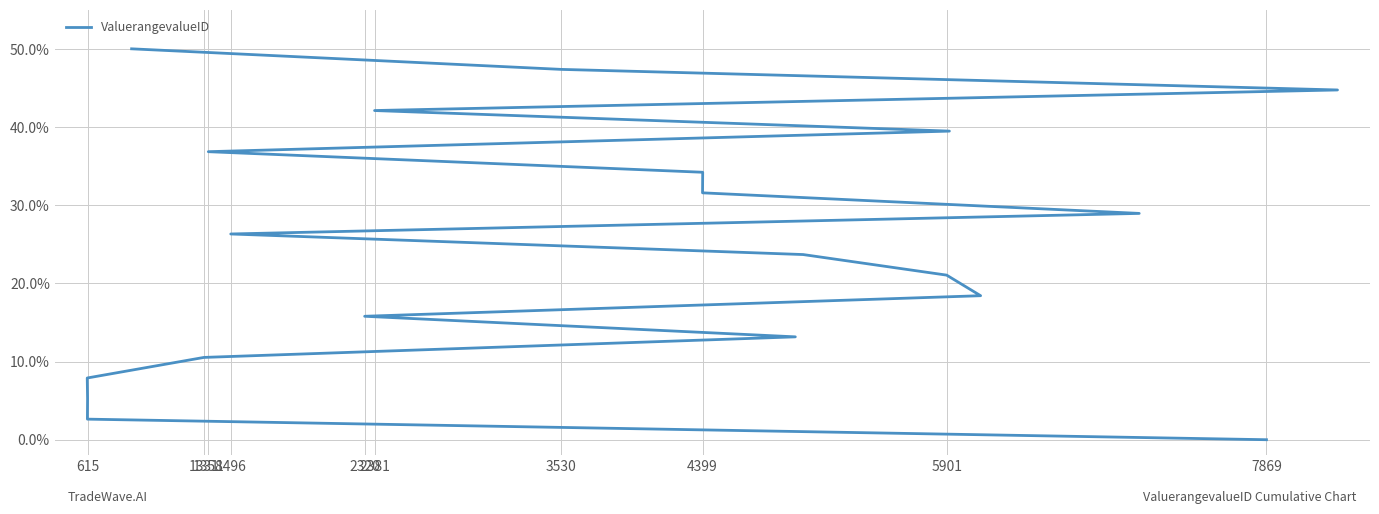

Read the value at 615.

2.6